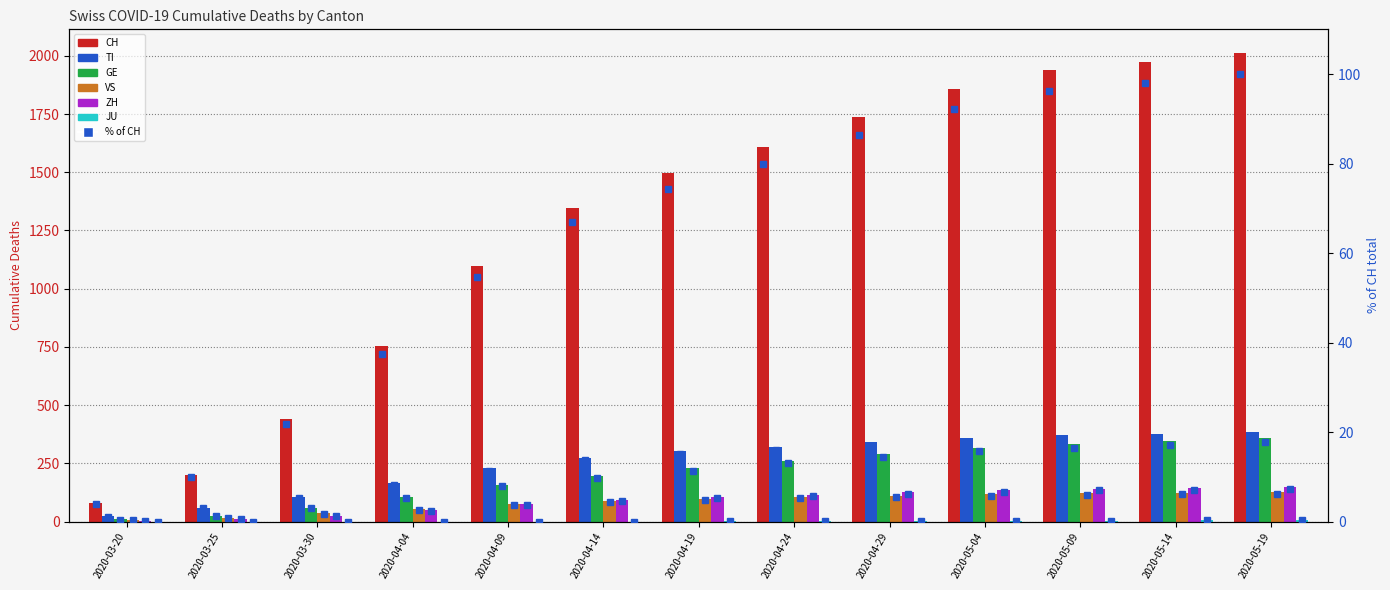

Is it true that VS equals 84 at 2020-05-19?

False